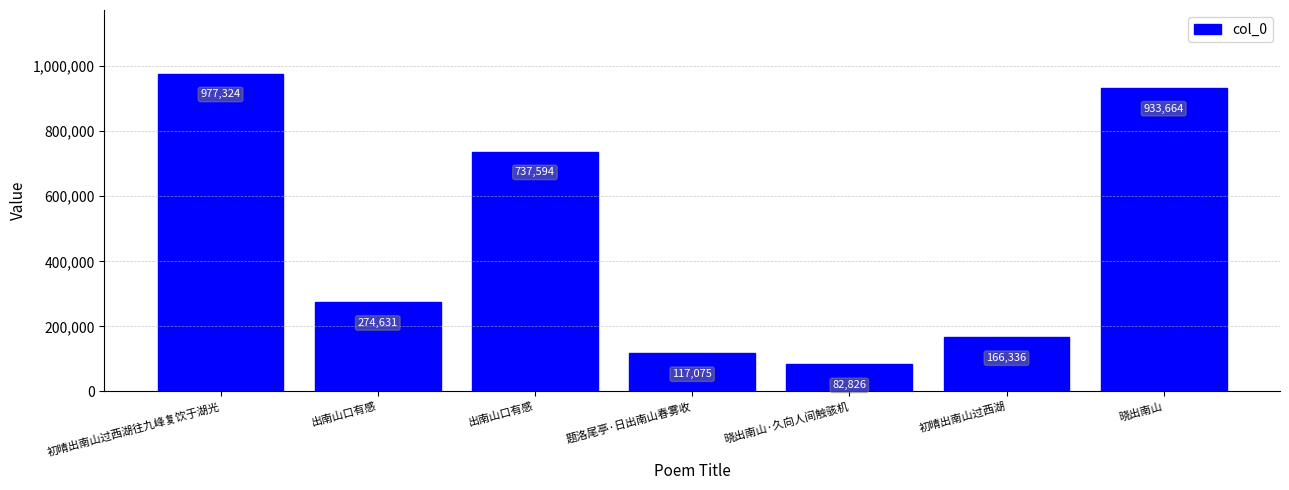

The chart shows a value of 1568693 at 晓出南山. True or false?

False